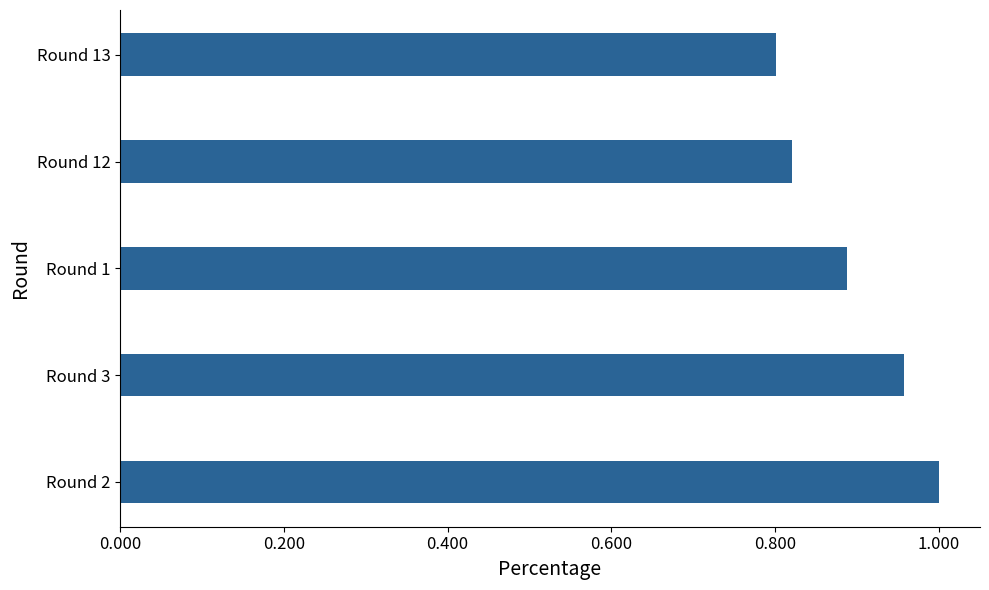

Does the chart contain stacked bars?

No